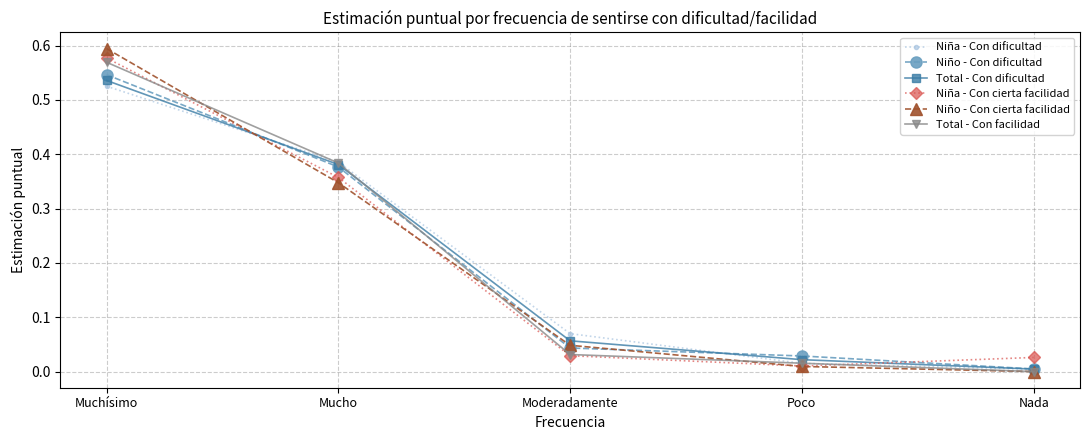

Is the value of Niña - Con cierta facilidad at Muchísimo greater than the value of Niño - Con cierta facilidad at Moderadamente?

Yes